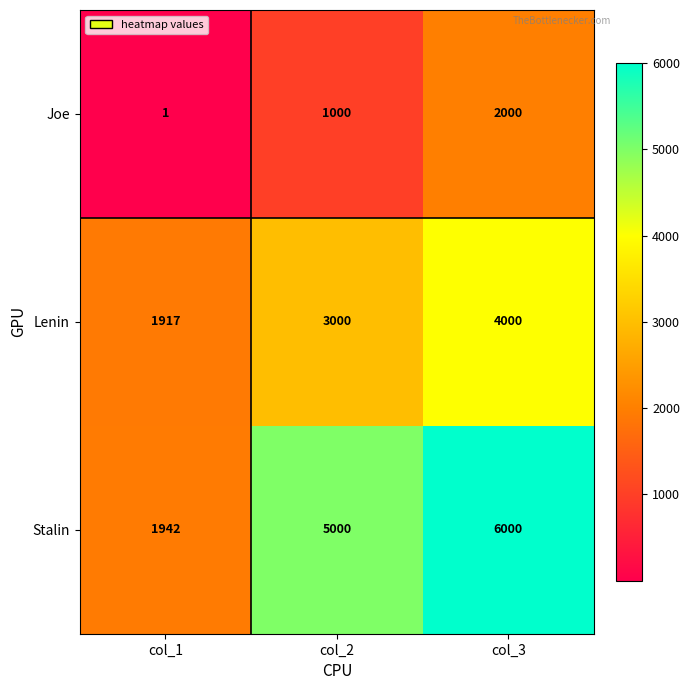

Reading left to right, what are all the values shown in this chart?

Joe: col_1=1	col_2=1000	col_3=2000
Lenin: col_1=1917	col_2=3000	col_3=4000
Stalin: col_1=1942	col_2=5000	col_3=6000